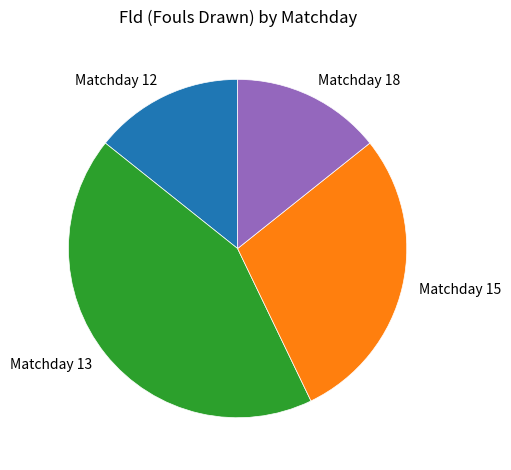

Is it true that Matchday 13 is 56% of the pie?

False